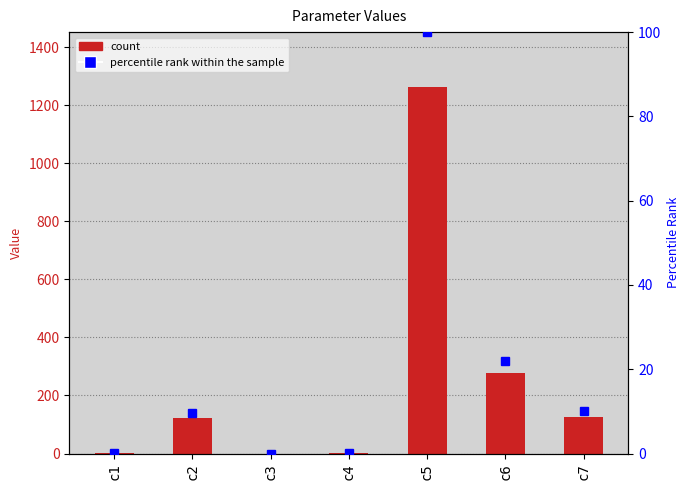

The value at c1 is 0.4. True or false?

True